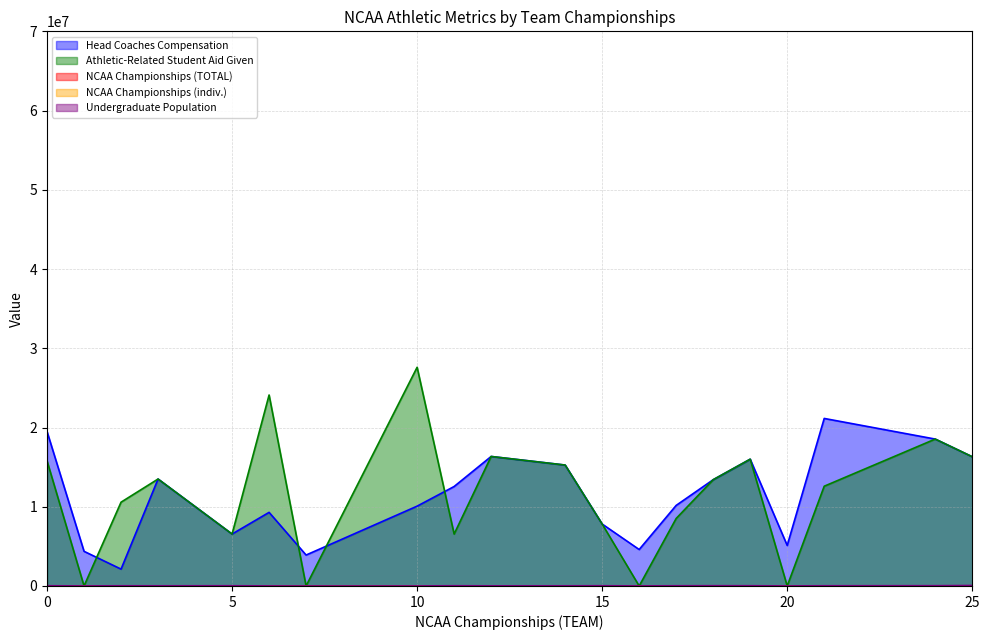

What is the difference between the NCAA Championships (TOTAL) values at 24 and 14?

131